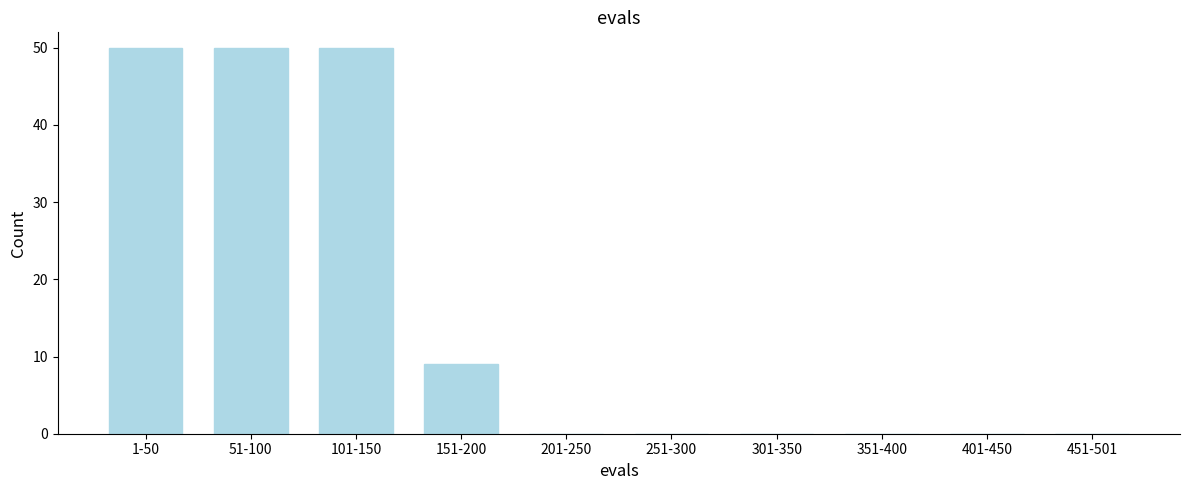

Reading left to right, list all the values displayed in this chart.

1-50=50	51-100=50	101-150=50	151-200=9	201-250=0	251-300=0	301-350=0	351-400=0	401-450=0	451-501=0